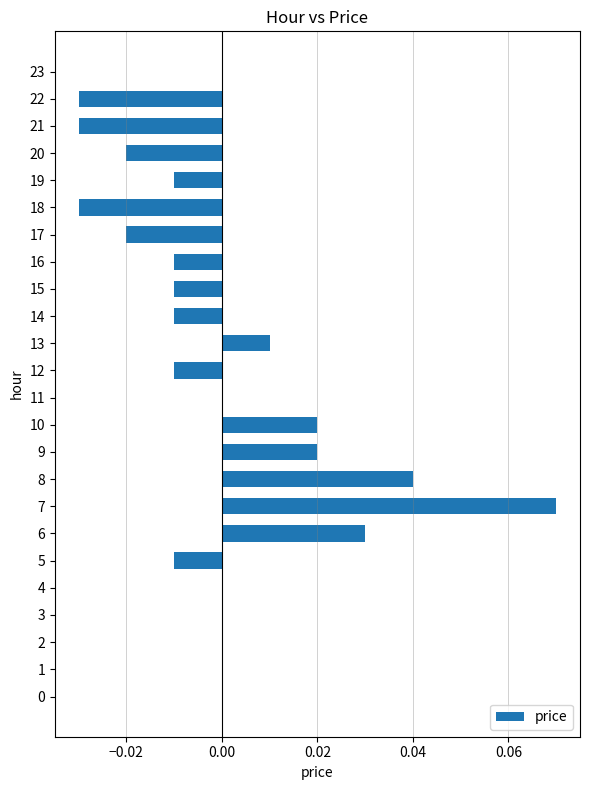

Is it true that the value at 3 is 0.0?

True